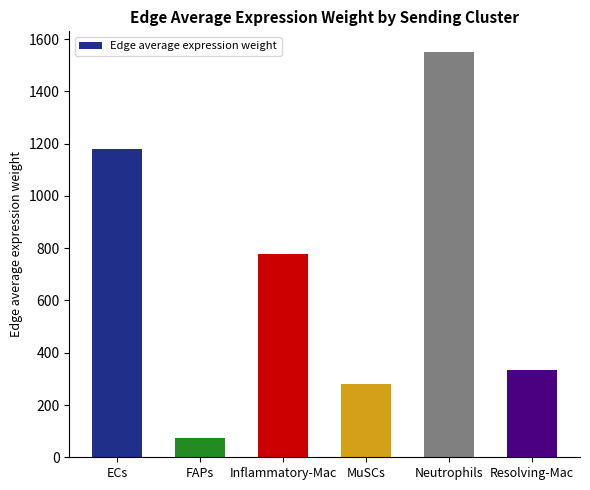

What is the sum of the values at Inflammatory-Mac and MuSCs?

1057.1